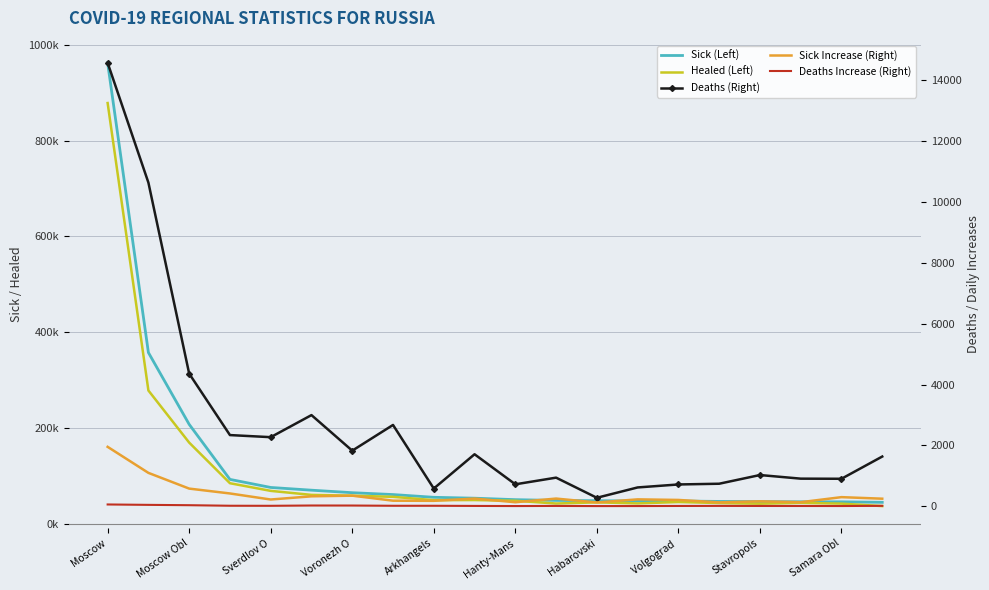

What is the sum of the Deaths (Right) values at Voronezh O and 12?

2612